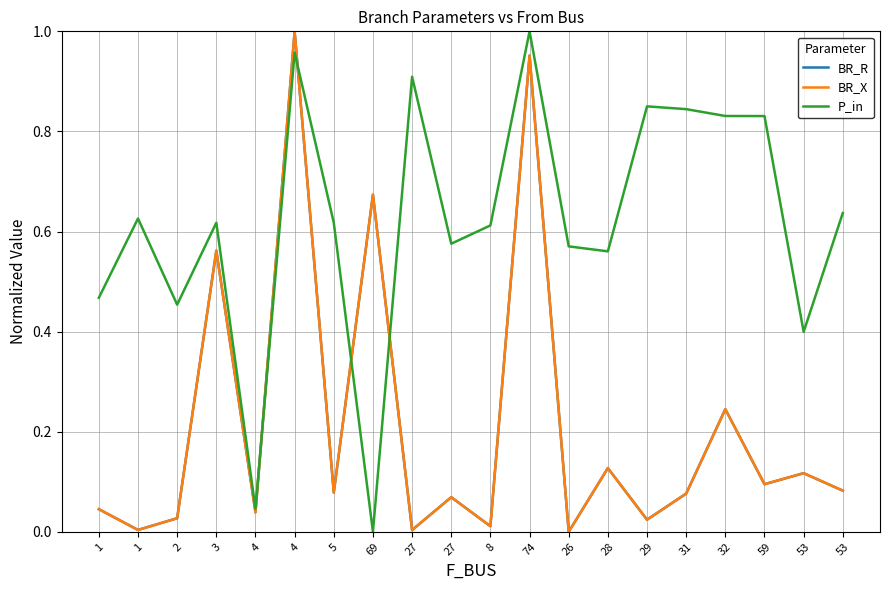

Does the chart display data point markers on the line(s)?

No